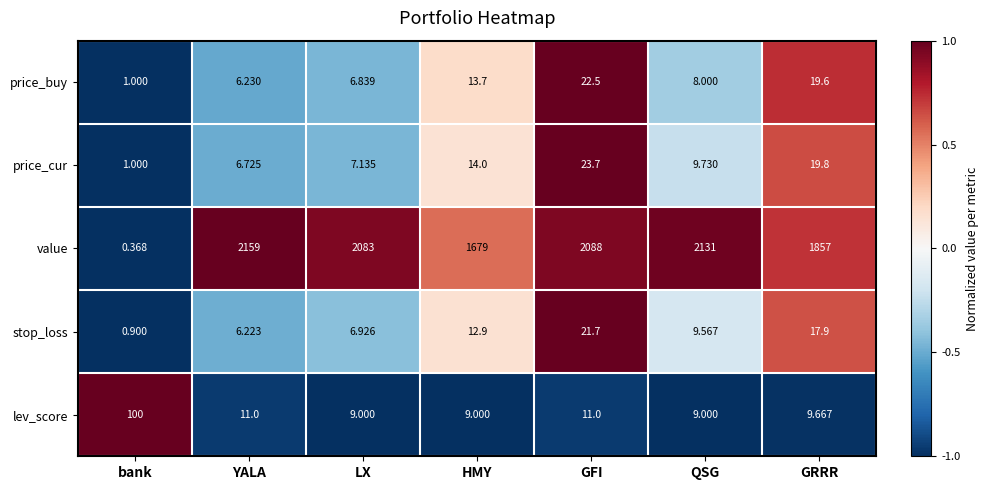

Which series changed the most between LX and HMY?

value